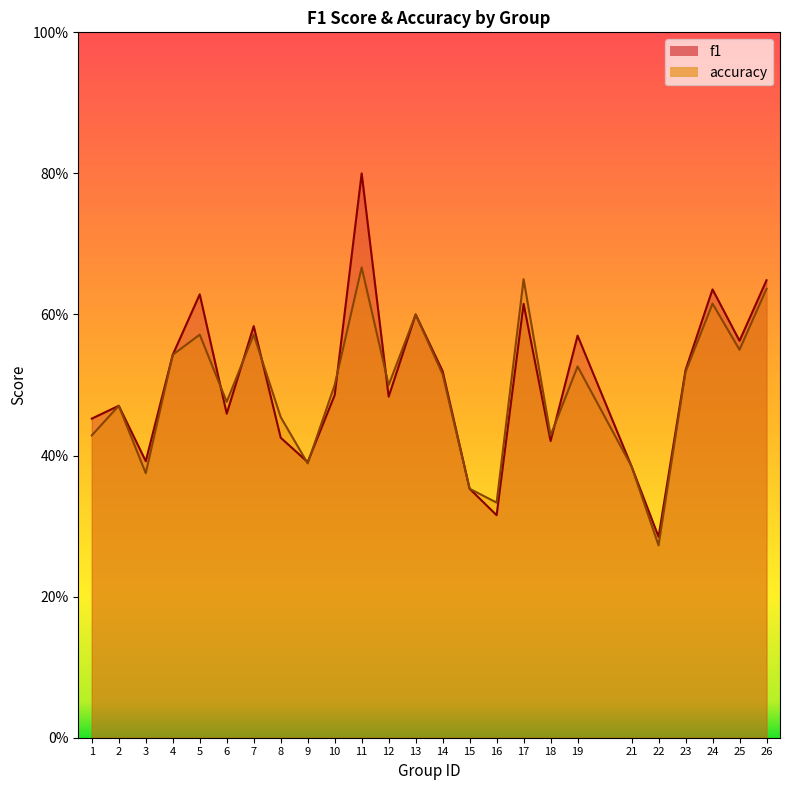

At which label is f1 closest to 0?

22